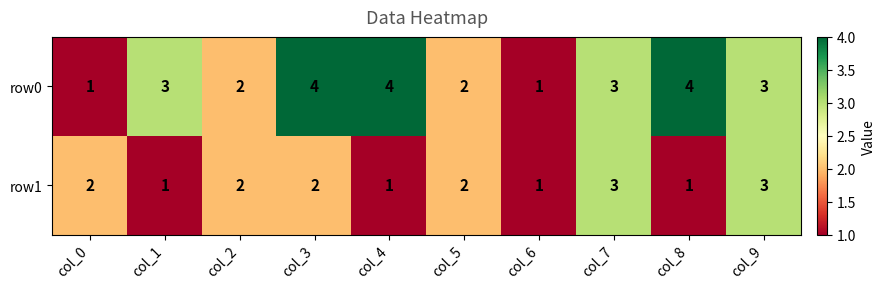

List the series in order of their overall mean, highest first.

row0, row1